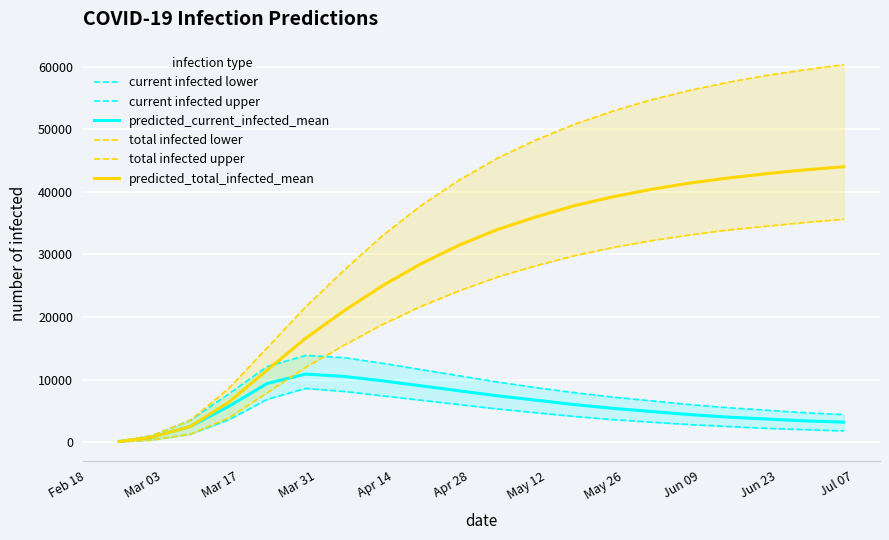

What is the maximum value for predicted_current_infected_mean?

10884